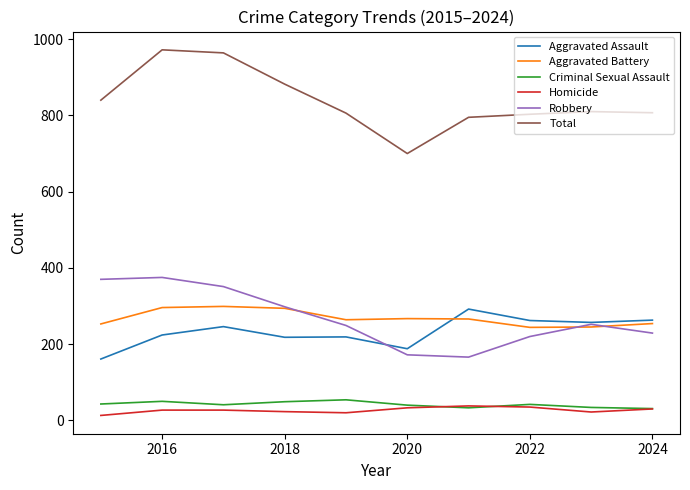

Which series has the largest total across all categories?

Total